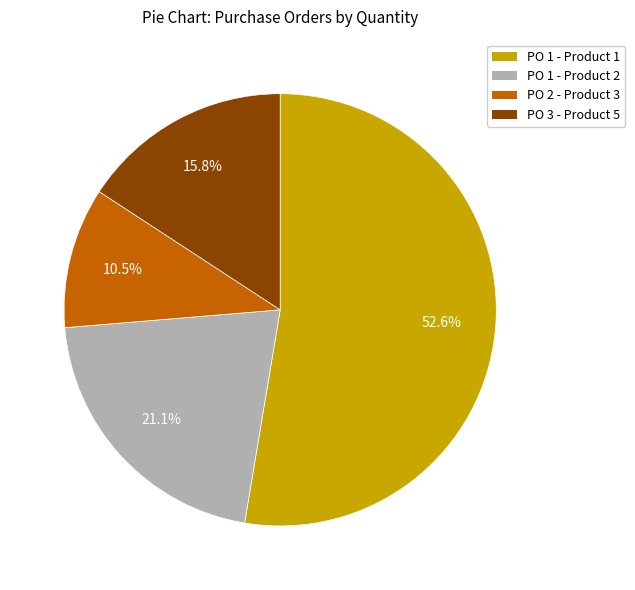

What is the ratio of the value at PO 2 - Product 3 to the value at PO 1 - Product 2?

0.5